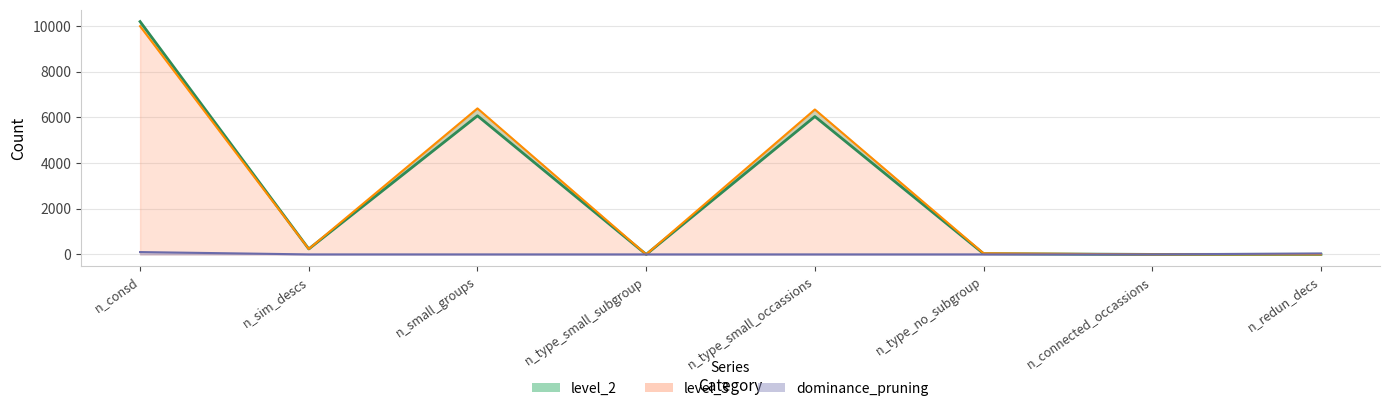

The value of level_3 at n_consd is 10000. True or false?

True